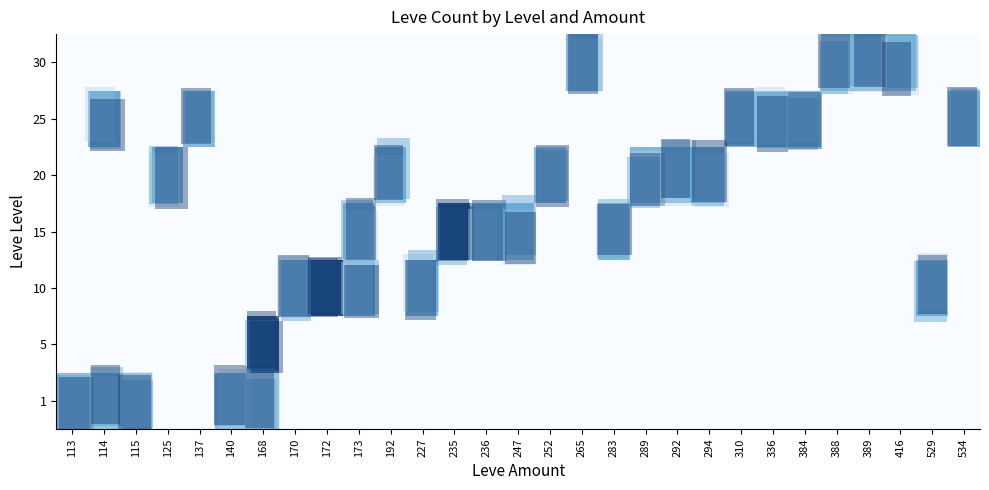

Reading right to left, extract all data points from this chart.

row_0: 534=0	529=0	416=0	389=0	388=0	384=0	336=0	310=0	294=0	292=0	289=0	283=0	265=0	252=0	247=0	236=0	235=0	227=0	192=0	173=0	172=0	170=0	168=1	140=1	137=0	125=0	115=1	114=1	113=1
row_1: 534=0	529=0	416=0	389=0	388=0	384=0	336=0	310=0	294=0	292=0	289=0	283=0	265=0	252=0	247=0	236=0	235=0	227=0	192=0	173=0	172=0	170=0	168=2	140=0	137=0	125=0	115=0	114=0	113=0
row_2: 534=0	529=1	416=0	389=0	388=0	384=0	336=0	310=0	294=0	292=0	289=0	283=0	265=0	252=0	247=0	236=0	235=0	227=1	192=0	173=1	172=2	170=1	168=0	140=0	137=0	125=0	115=0	114=0	113=0
row_3: 534=0	529=0	416=0	389=0	388=0	384=0	336=0	310=0	294=0	292=0	289=0	283=1	265=0	252=0	247=1	236=1	235=2	227=0	192=0	173=1	172=0	170=0	168=0	140=0	137=0	125=0	115=0	114=0	113=0
row_4: 534=0	529=0	416=0	389=0	388=0	384=0	336=0	310=0	294=1	292=1	289=1	283=0	265=0	252=1	247=0	236=0	235=0	227=0	192=1	173=0	172=0	170=0	168=0	140=0	137=0	125=1	115=0	114=0	113=0
row_5: 534=1	529=0	416=0	389=0	388=0	384=1	336=1	310=1	294=0	292=0	289=0	283=0	265=0	252=0	247=0	236=0	235=0	227=0	192=0	173=0	172=0	170=0	168=0	140=0	137=1	125=0	115=0	114=1	113=0
row_6: 534=0	529=0	416=1	389=1	388=1	384=0	336=0	310=0	294=0	292=0	289=0	283=0	265=1	252=0	247=0	236=0	235=0	227=0	192=0	173=0	172=0	170=0	168=0	140=0	137=0	125=0	115=0	114=0	113=0